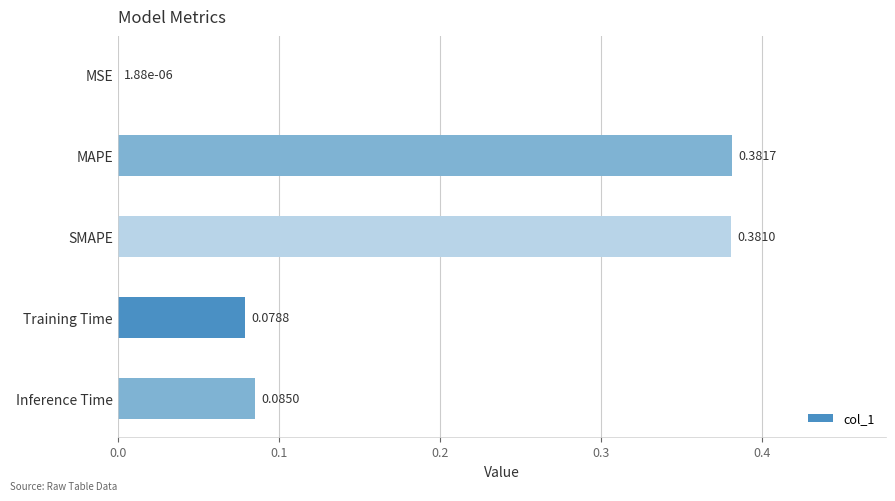

What is the change in value from MSE to MAPE?

+0.4